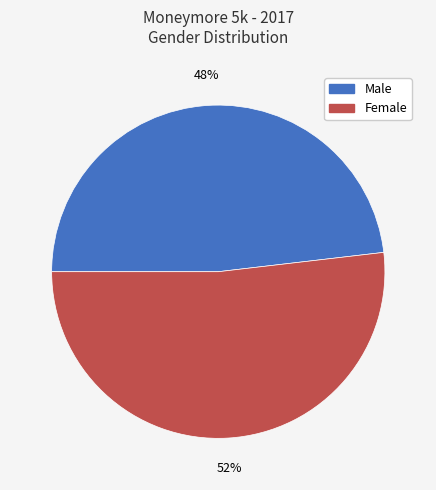

To the nearest percent, what is the average slice percentage?

50%